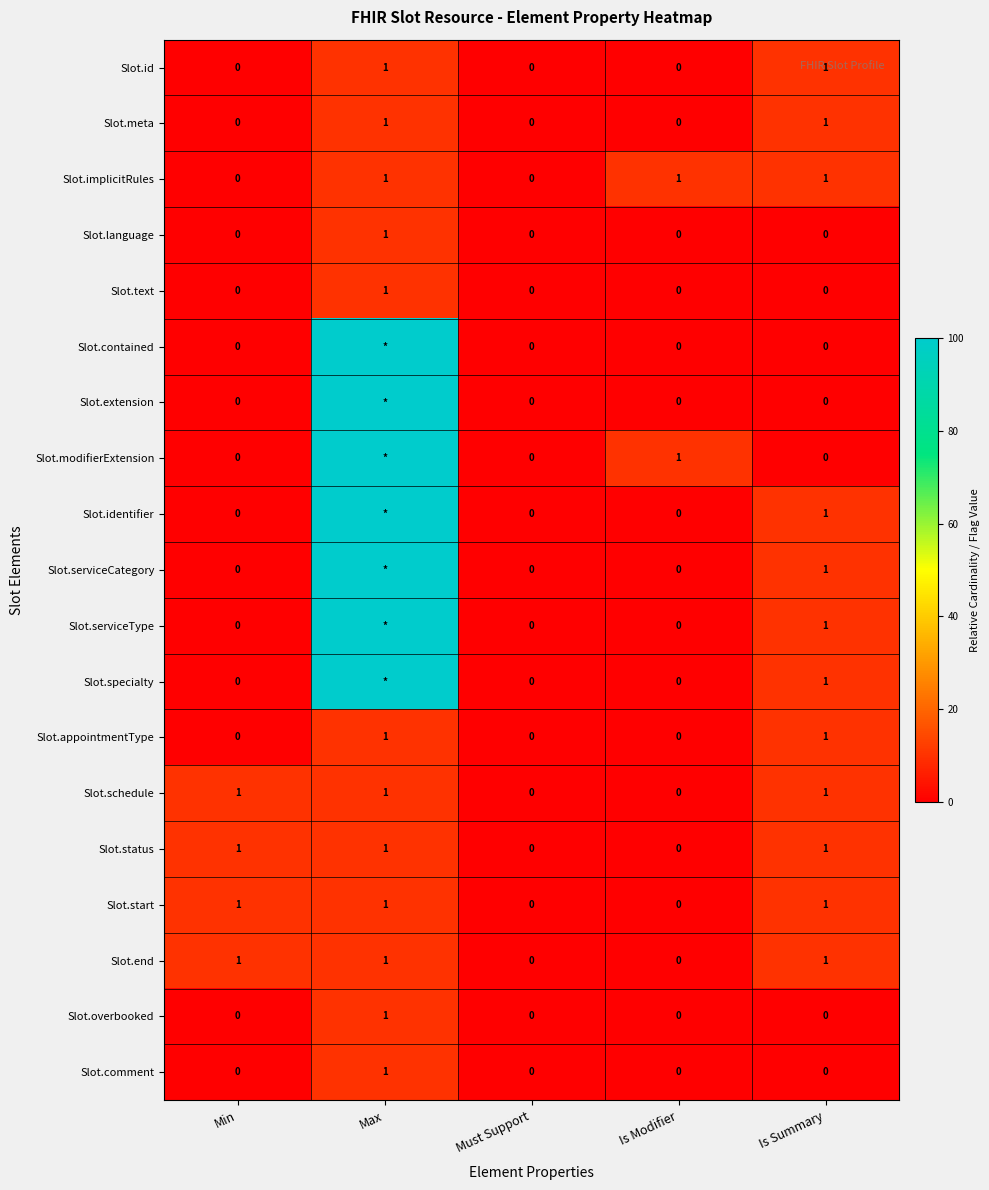

Count the Slot.end values in the range 0 to 1.

5